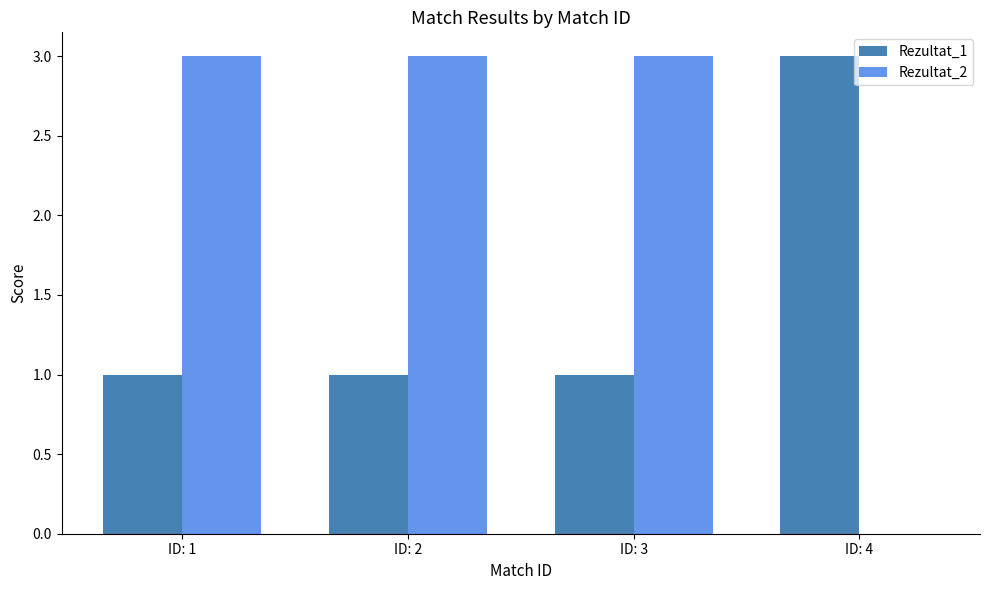

Which series has the largest total across all categories?

Rezultat_2